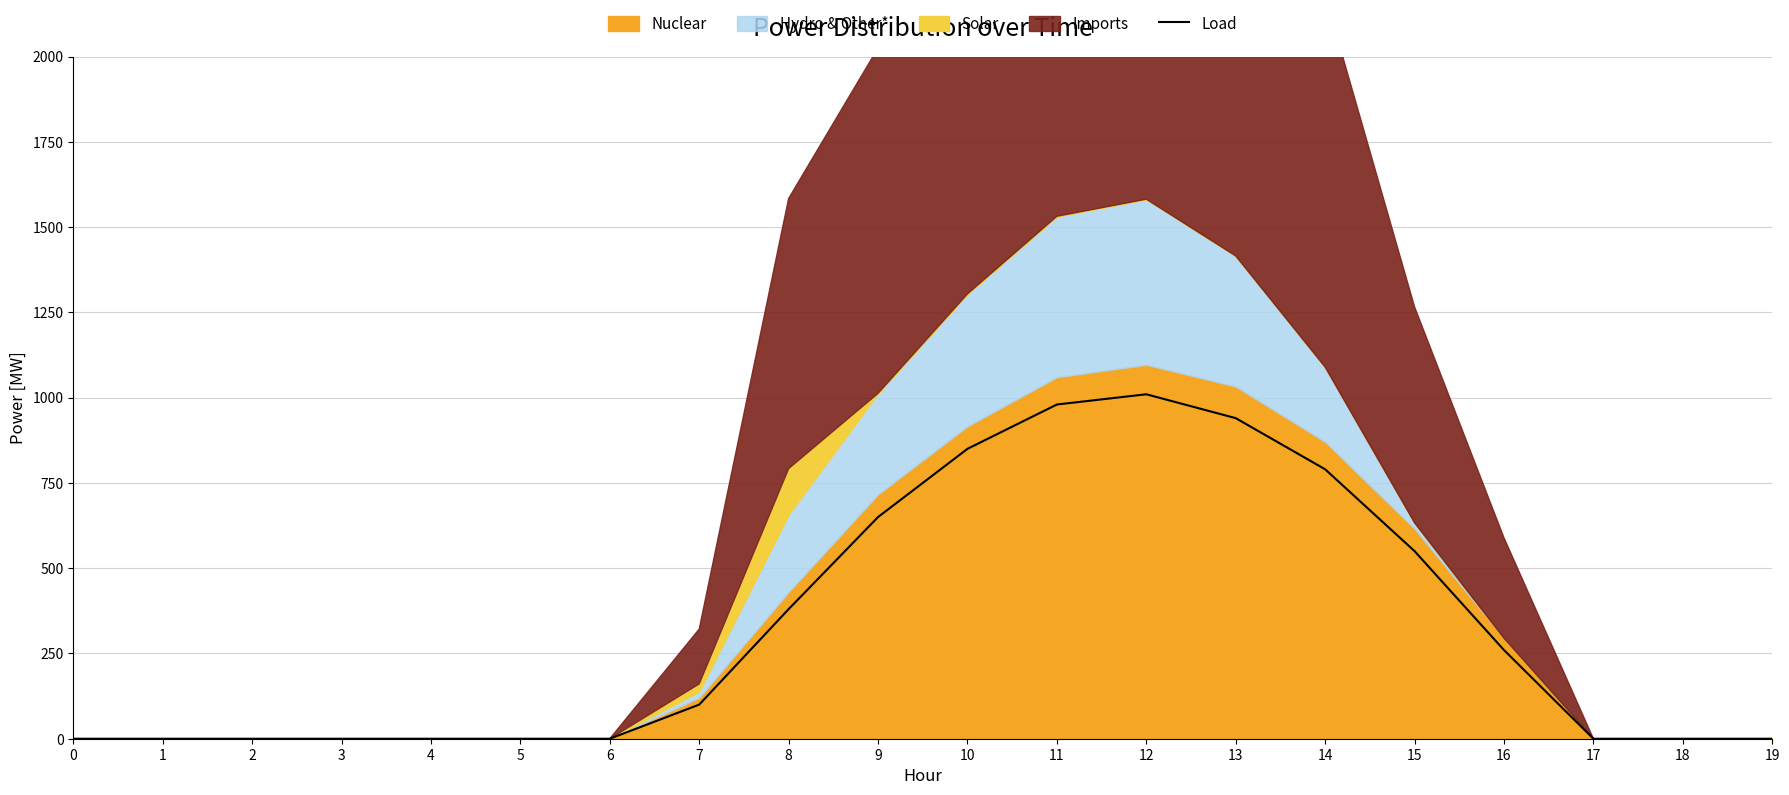

Is it true that Load equals 0 at 0?

True